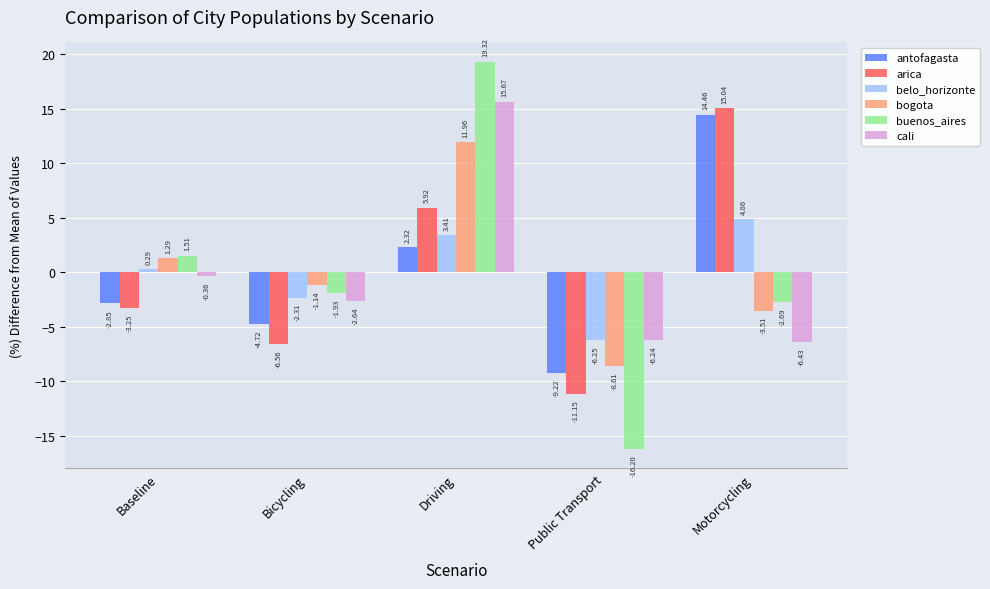

At which label does belo_horizonte first exceed 0?

Baseline